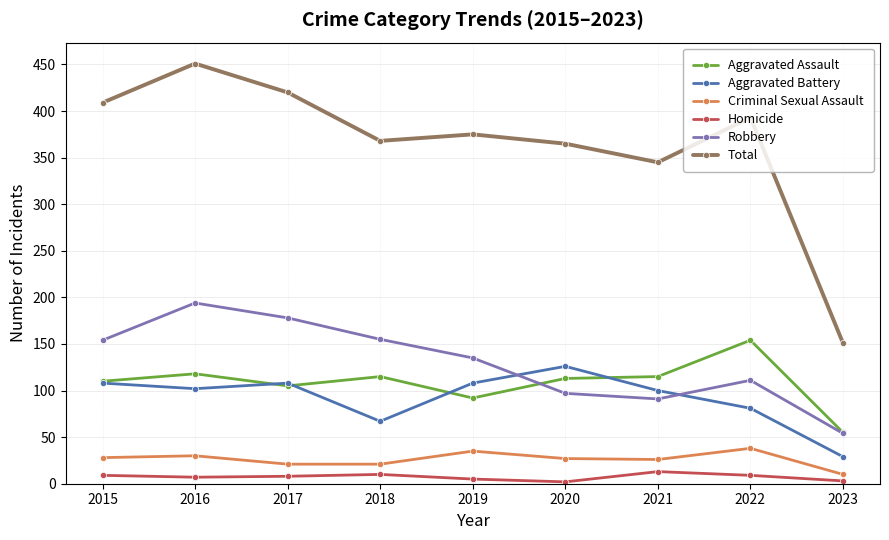

At which category does the chart reach its peak across all series?

2016